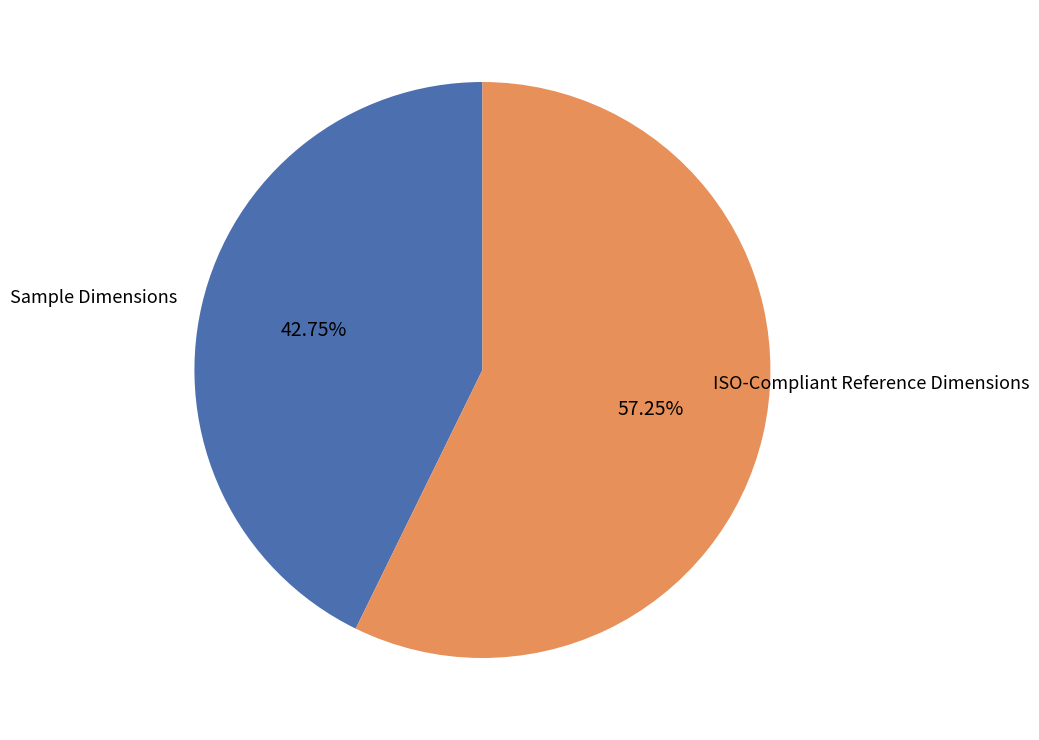

Which category has the smallest portion of the pie?

Sample Dimensions